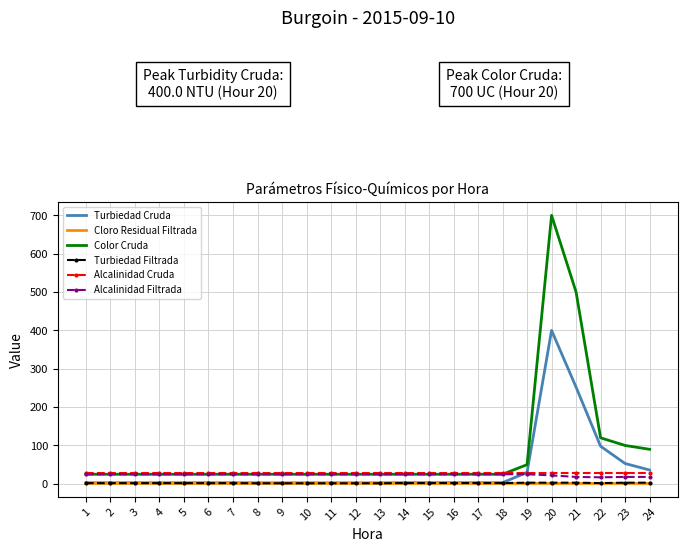

The Turbiedad Cruda series shows 400.0 at 20. True or false?

True